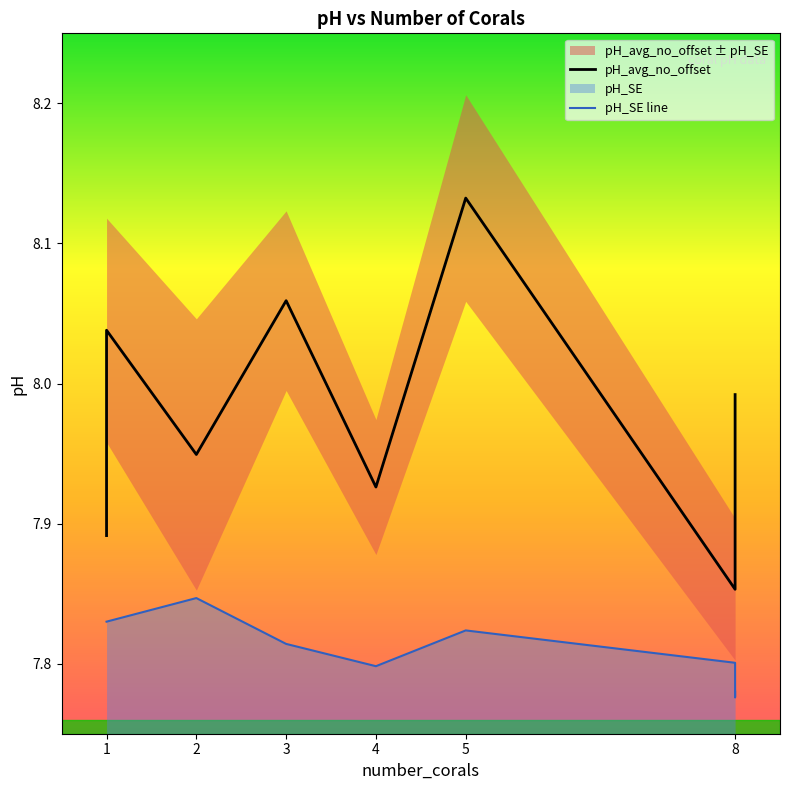

What is the greatest value displayed?

8.1